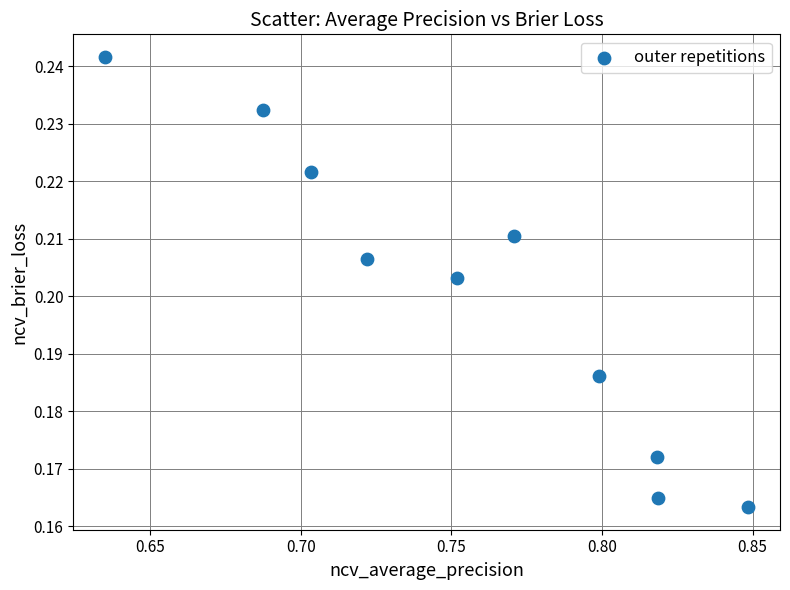

What is the average X value?

0.8